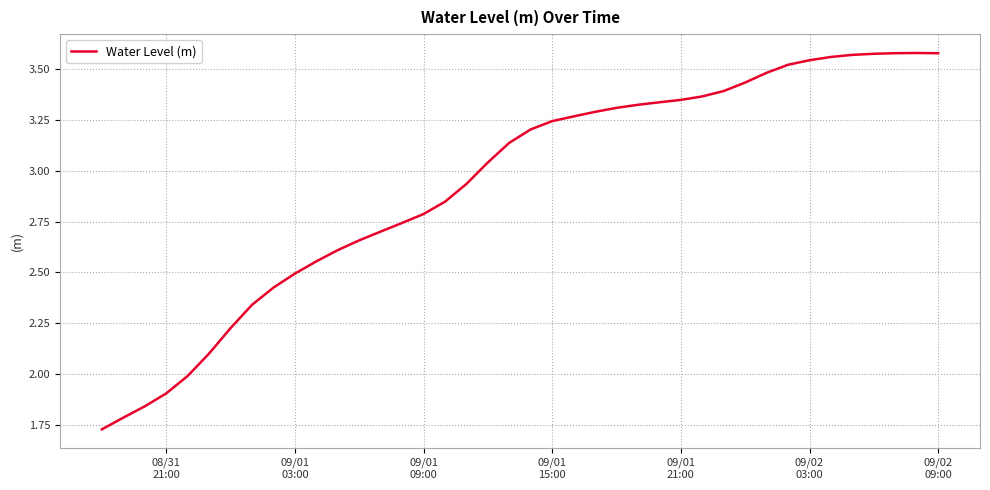

What is the difference between the maximum and minimum values?

1.9